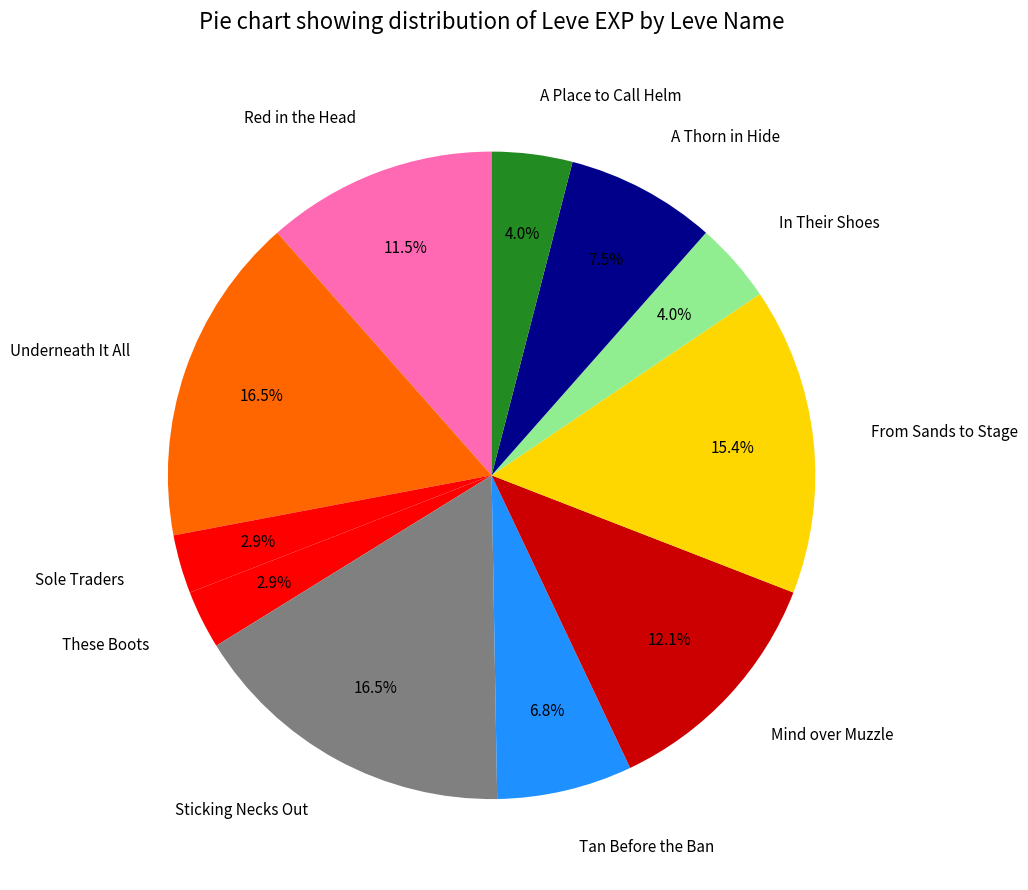

What percentage is NOT represented by Sole Traders?

97.1%